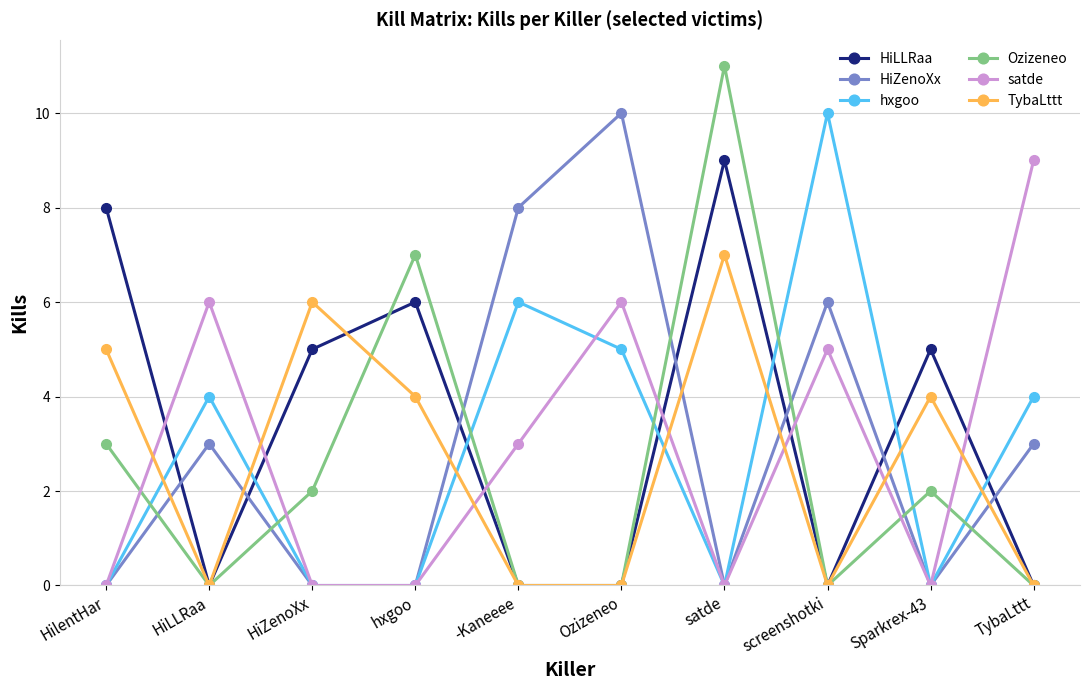

The value of satde at Sparkrex-43 is 0. True or false?

True